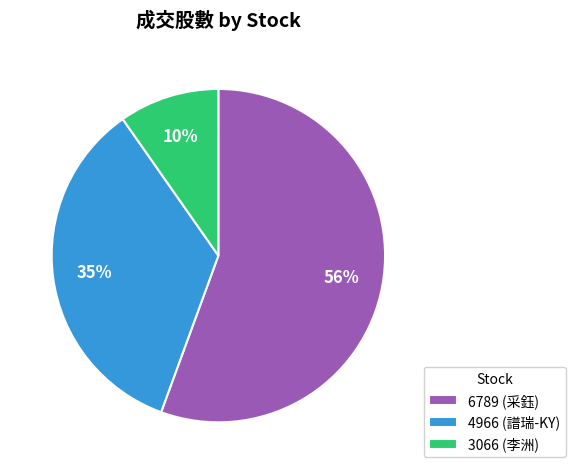

Rank the categories by value from highest to lowest.

6789 (采鈺), 4966 (譜瑞-KY), 3066 (李洲)